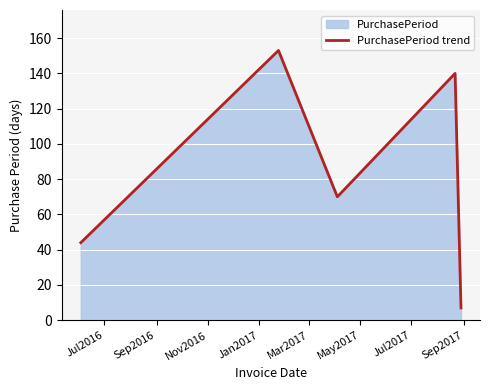

How many interior local peaks (higher than both neighbors) does the data have?

2